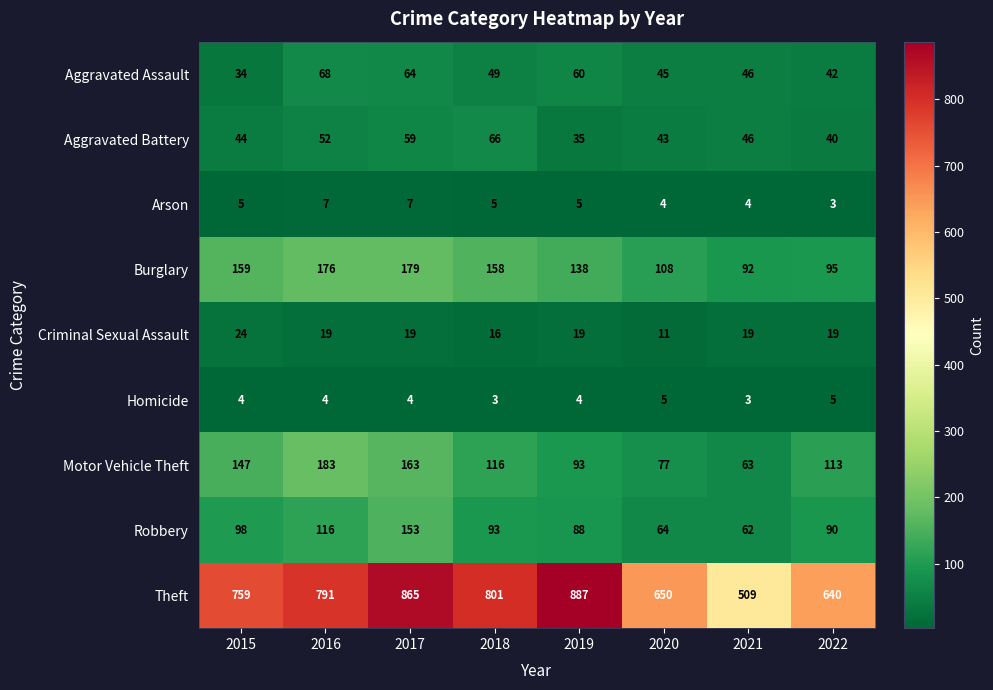

Read the Criminal Sexual Assault value at 2021, to the nearest 5.

20